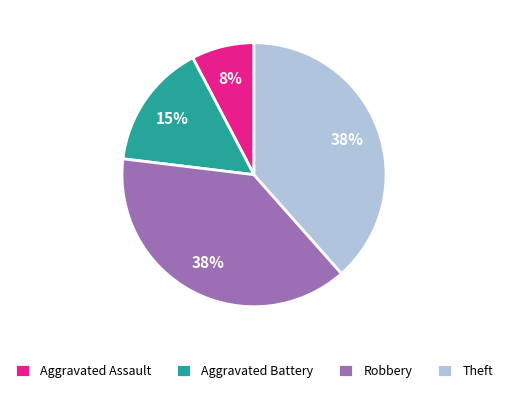

Does Robbery account for over 50% of the chart?

No